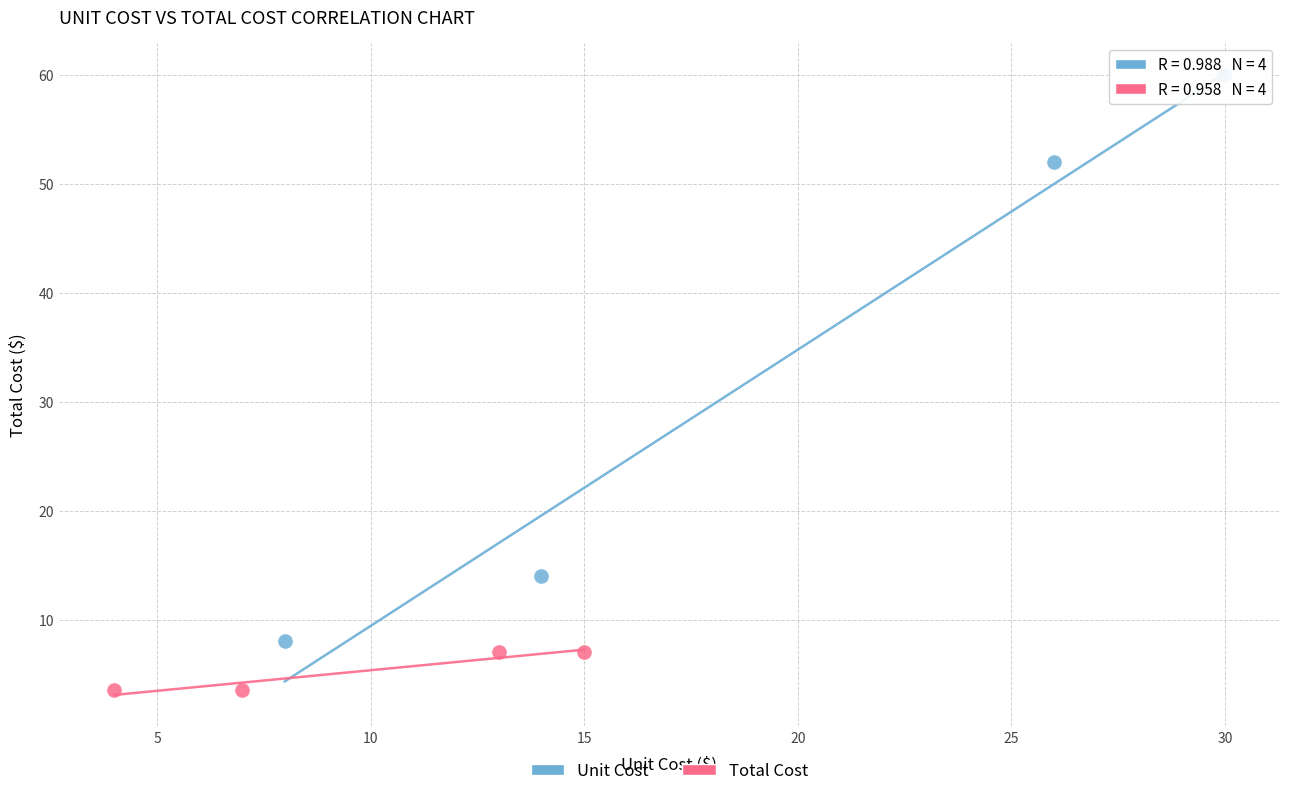

Which series contains the lowest Y value?

Total Cost